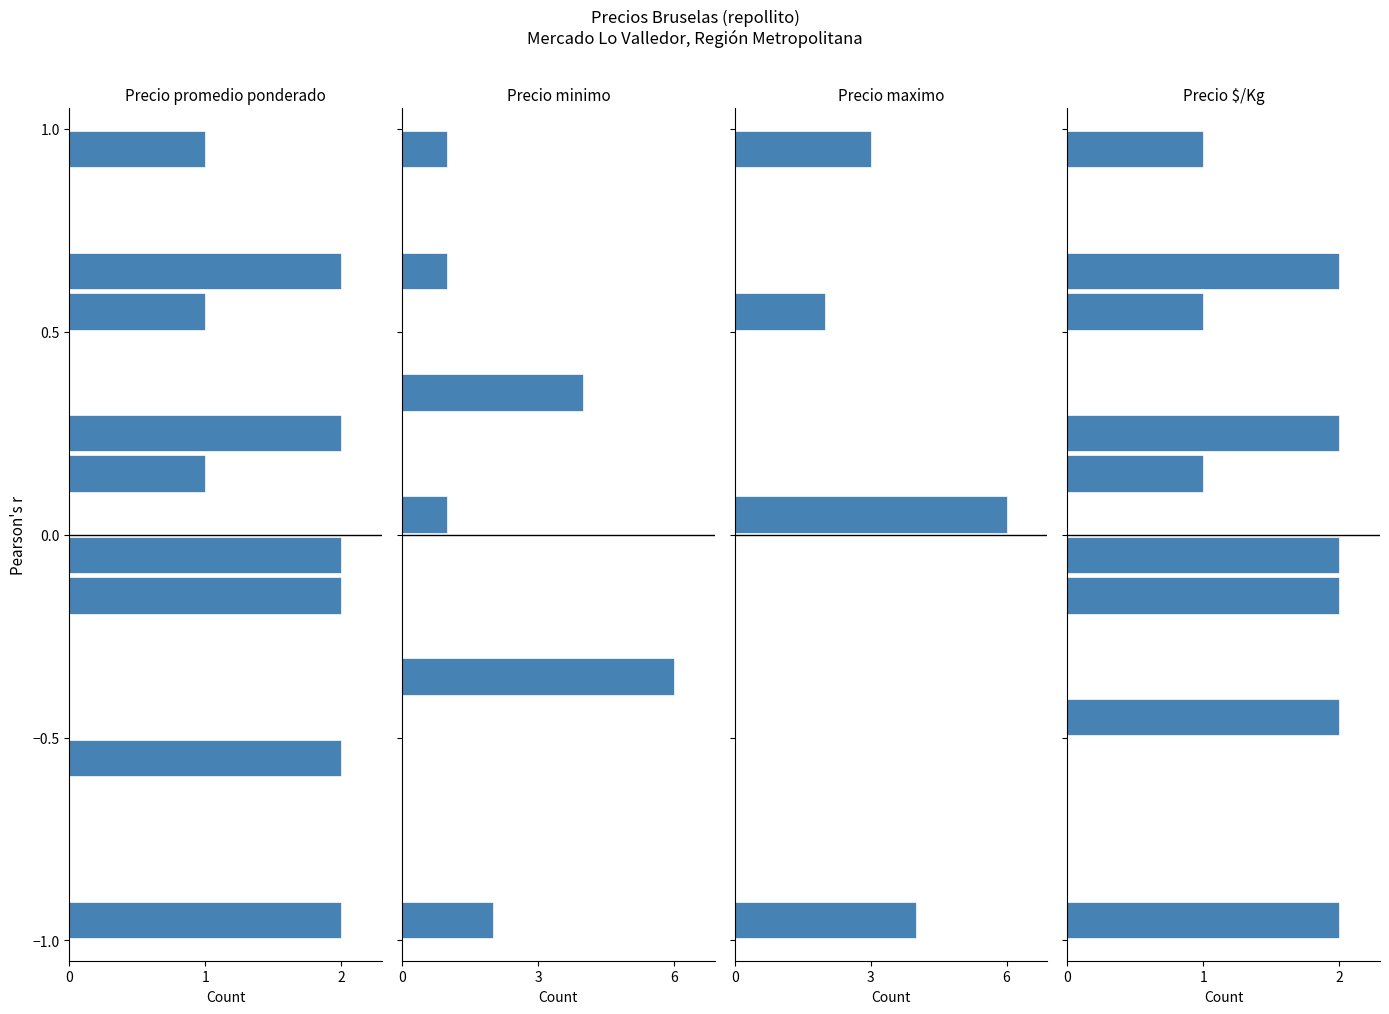

Which series has the largest total across all categories?

Precio promedio ponderado